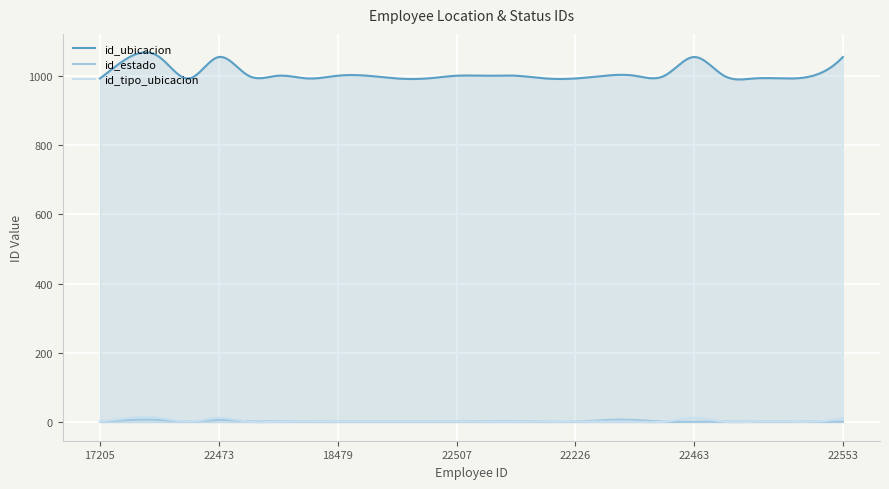

Which series has the largest range (max minus min)?

id_ubicacion